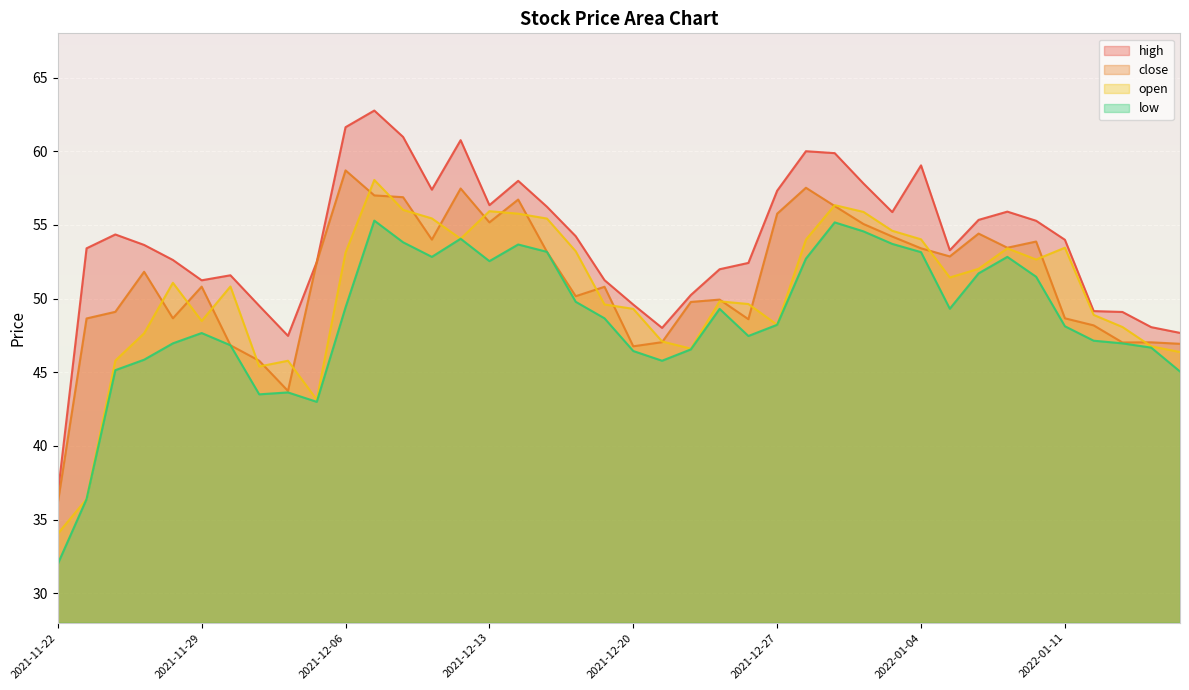

What position from the right is 2021-12-03?

31